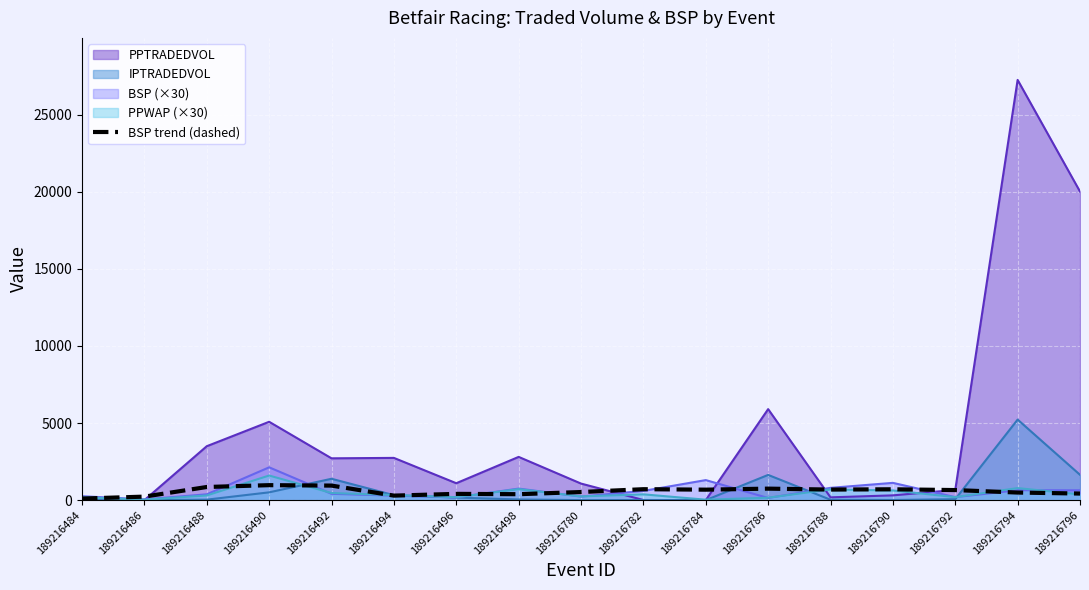

Reading left to right, extract all data points from this chart.

102.2	228.2	852.7	971.7	943.8	293.4	406.9	385.4	526.0	709.8	679.6	745.8	685.9	704.2	652.9	492.6	427.9